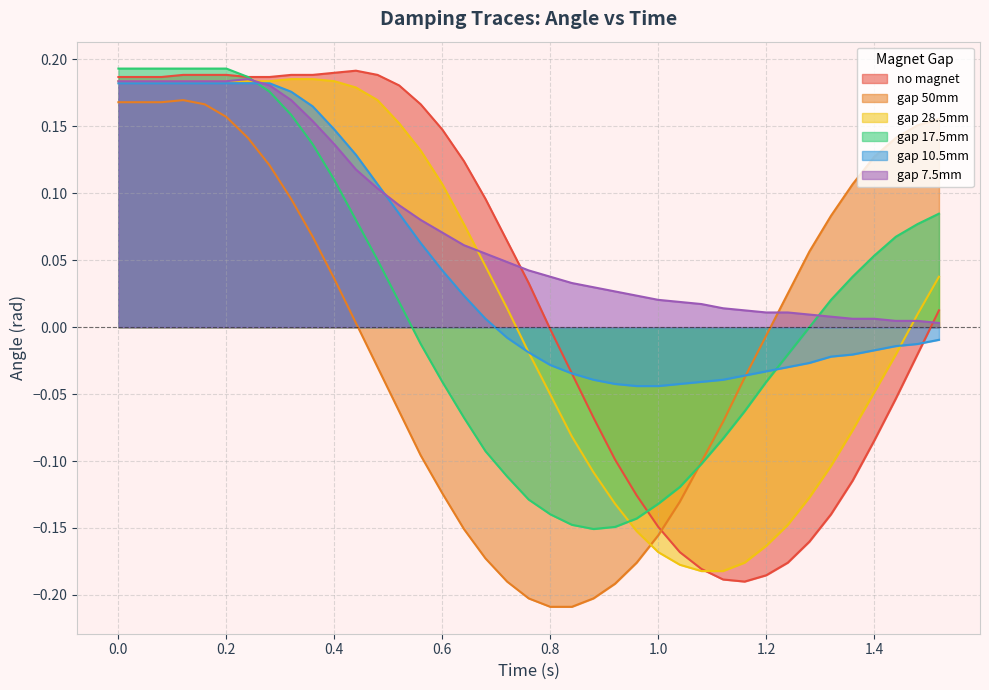

True or false: gap 50mm has a value of 0.2 at 1.0.

False